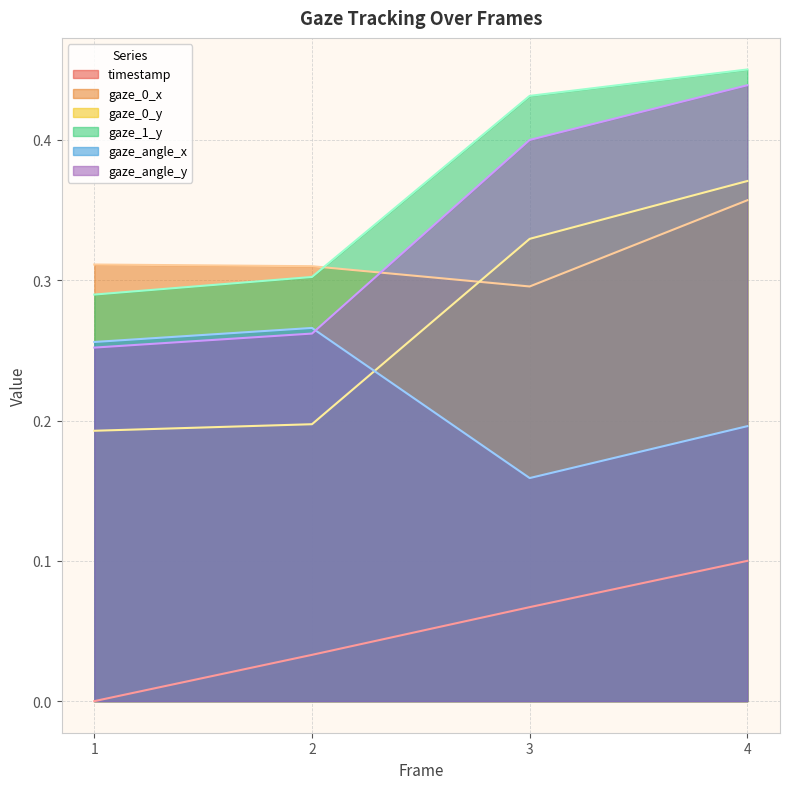

Which label corresponds to the largest value in the chart?

4